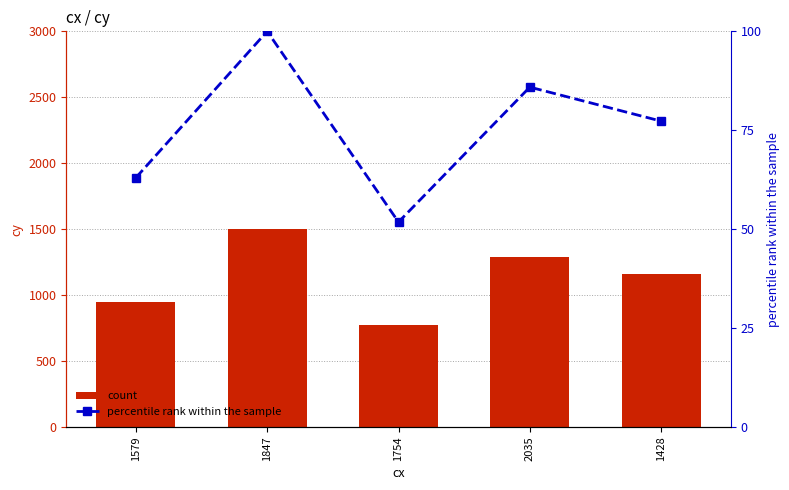

List the series in order of their overall mean, highest first.

count, percentile rank within the sample